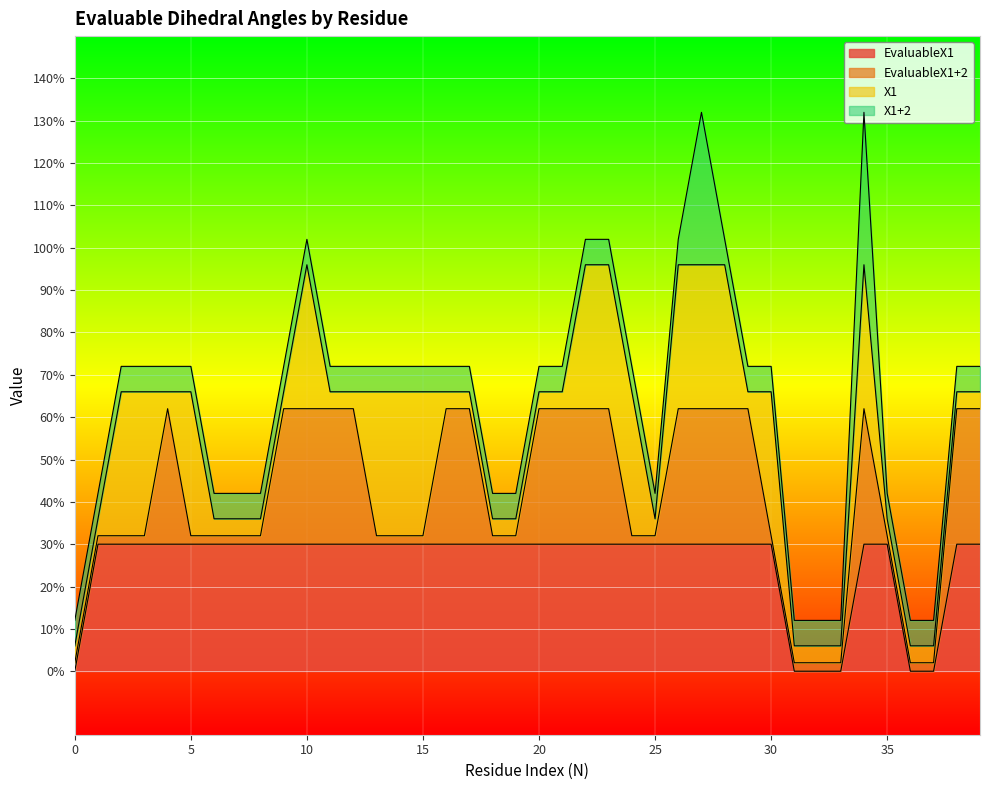

What are all the series names shown in the legend?

EvaluableX1, EvaluableX1+2, X1, X1+2